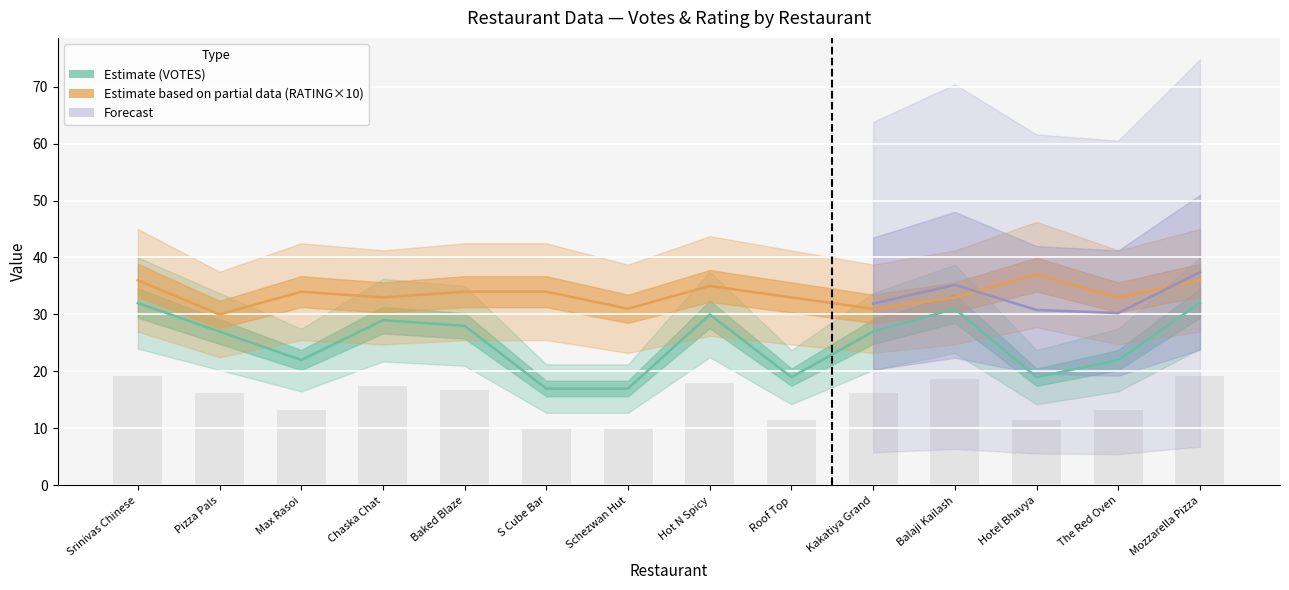

What is the label of the 8th bar from the left?

Hot N Spicy